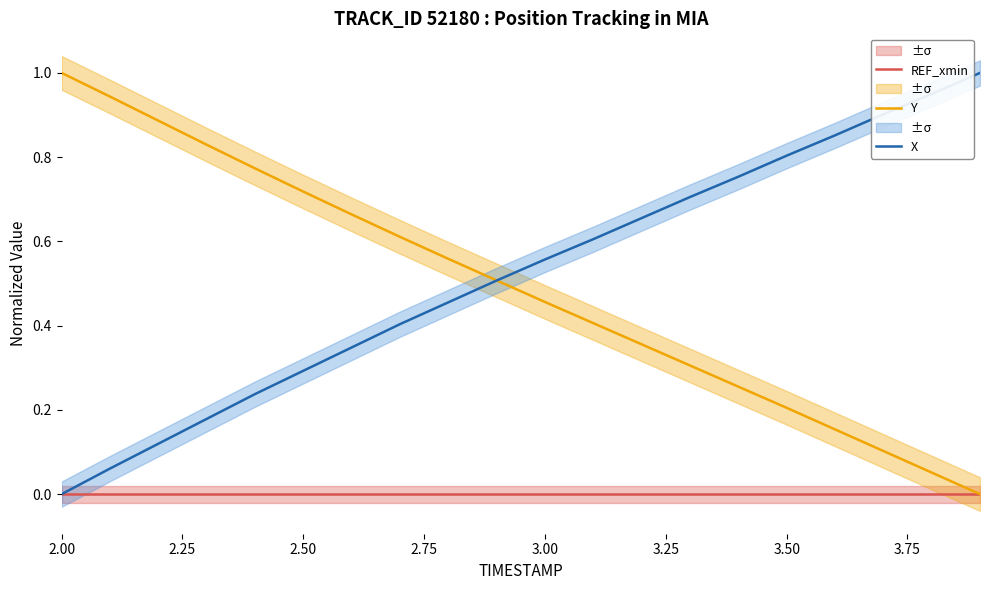

True or false: Y and REF_xmin cross at least once.

False